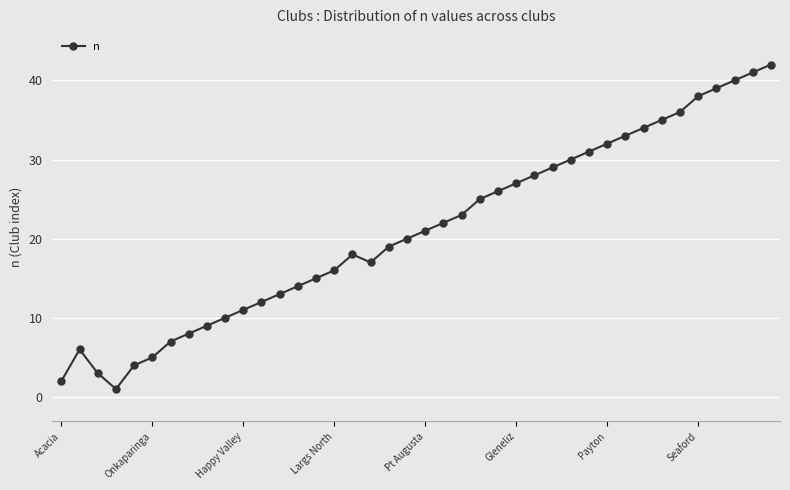

What is the value of the 25th point from the left?

26